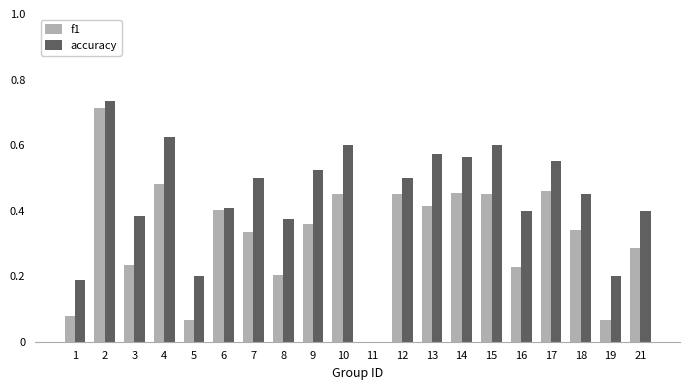

Is the value of f1 at 13 greater than the value of accuracy at 7?

No